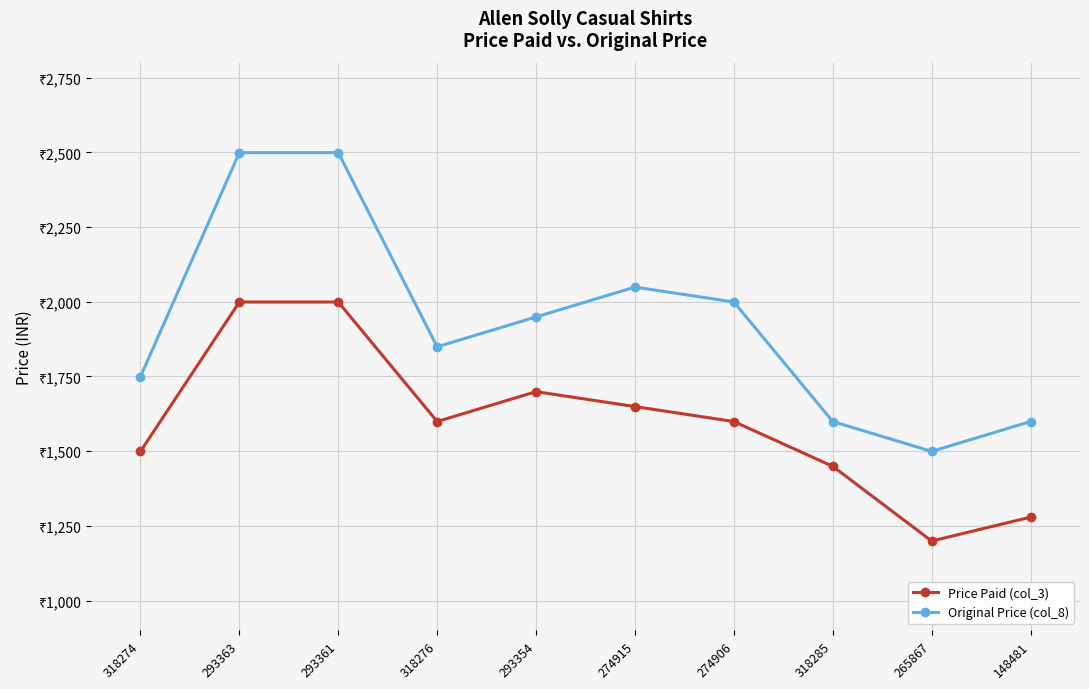

What are all the series names shown in the legend?

Price Paid (col_3), Original Price (col_8)